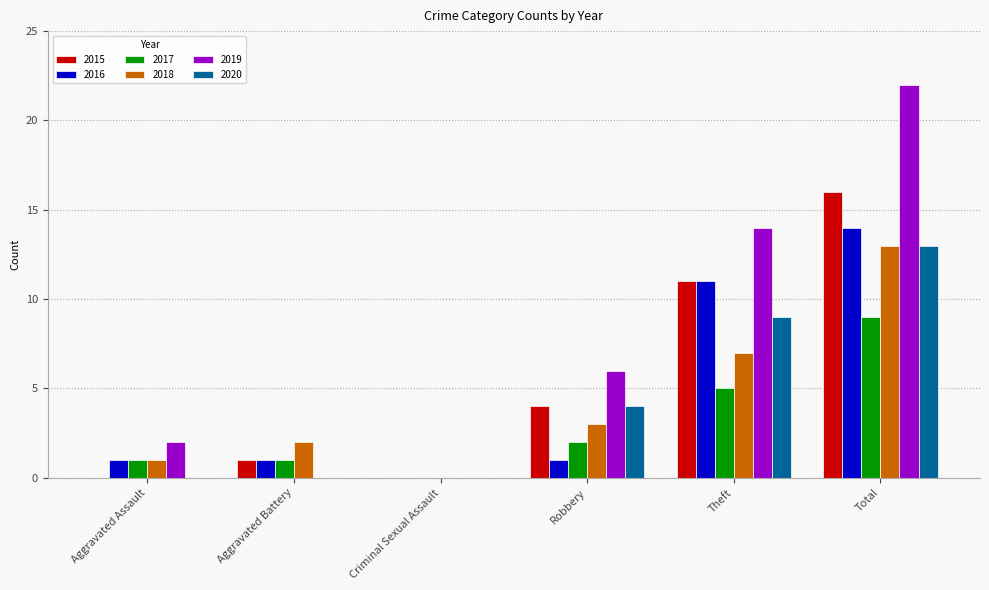

Which series has the largest range (max minus min)?

2019